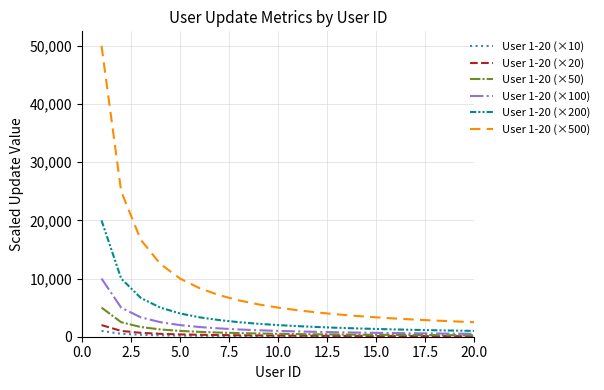

True or false: User 1-20 (×100) and User 1-20 (×500) cross at least once.

False